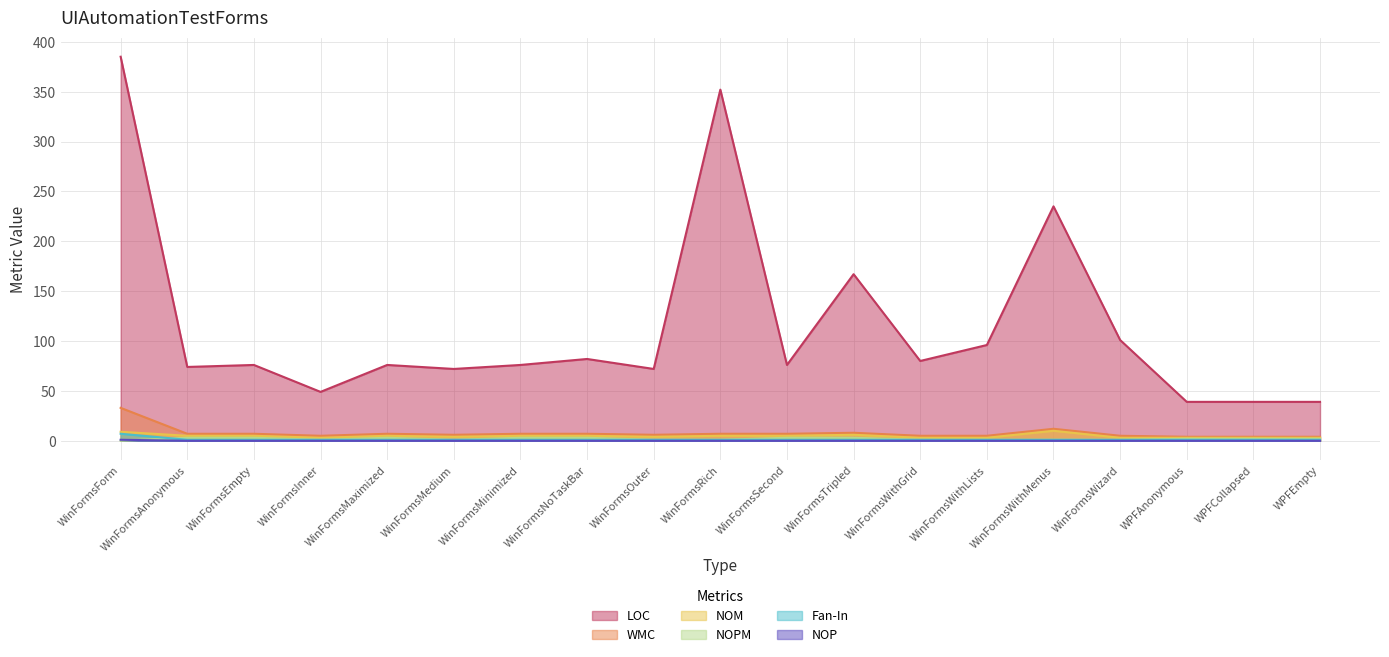

List the labels in order of LOC value, largest first.

WinFormsForm, WinFormsRich, WinFormsWithMenus, WinFormsTripled, WinFormsWizard, WinFormsWithLists, WinFormsNoTaskBar, WinFormsWithGrid, WinFormsEmpty, WinFormsMaximized, WinFormsMinimized, WinFormsSecond, WinFormsAnonymous, WinFormsMedium, WinFormsOuter, WinFormsInner, WPFAnonymous, WPFCollapsed, WPFEmpty